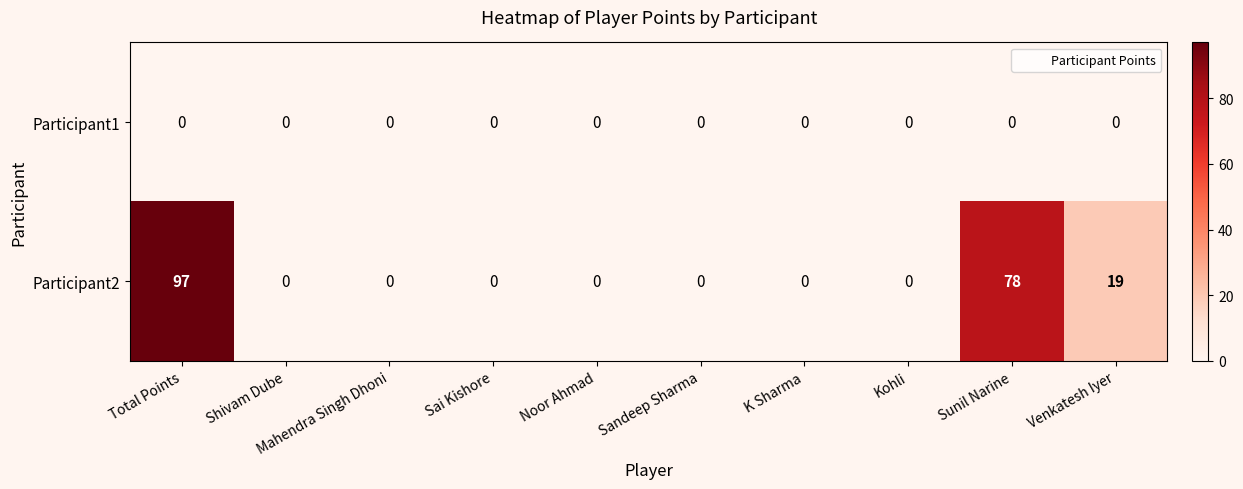

Count the Participant2 values in the range 0 to 19.

8